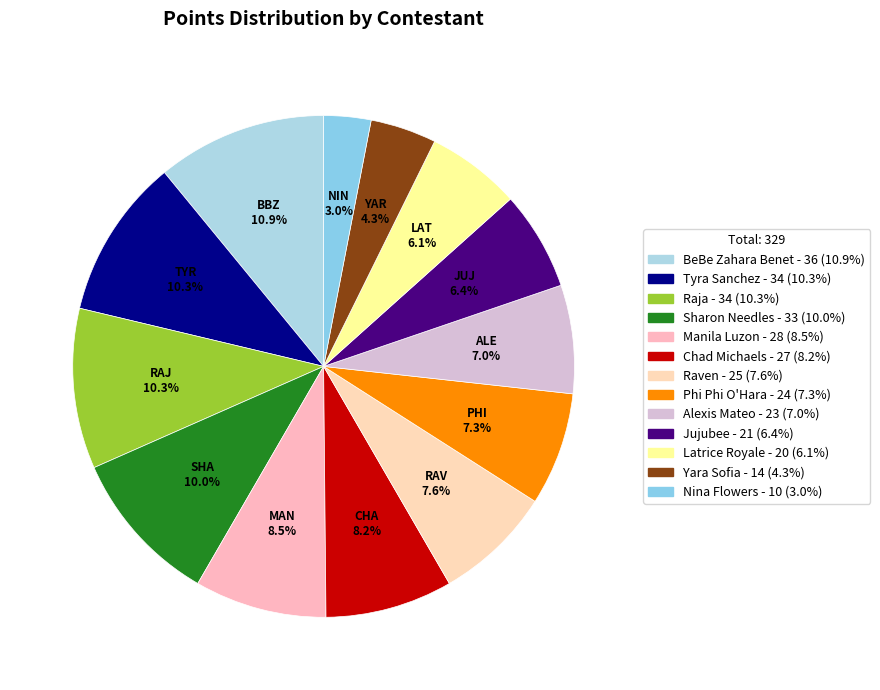

To the nearest percent, what percentage of the pie is Alexis Mateo?

7%